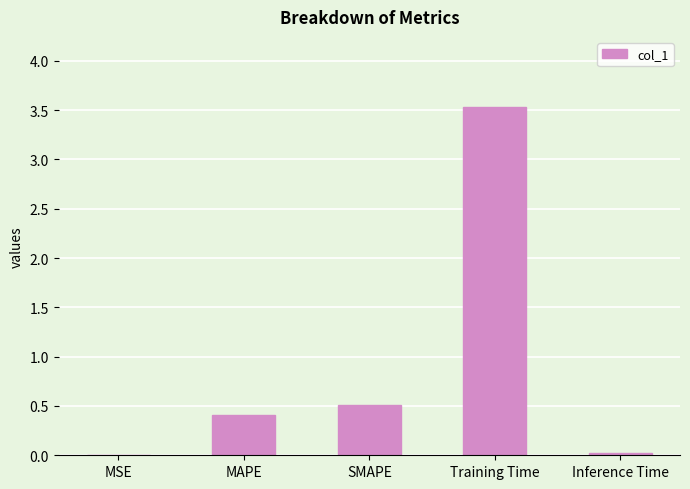

Between Training Time and MAPE, which is larger?

Training Time